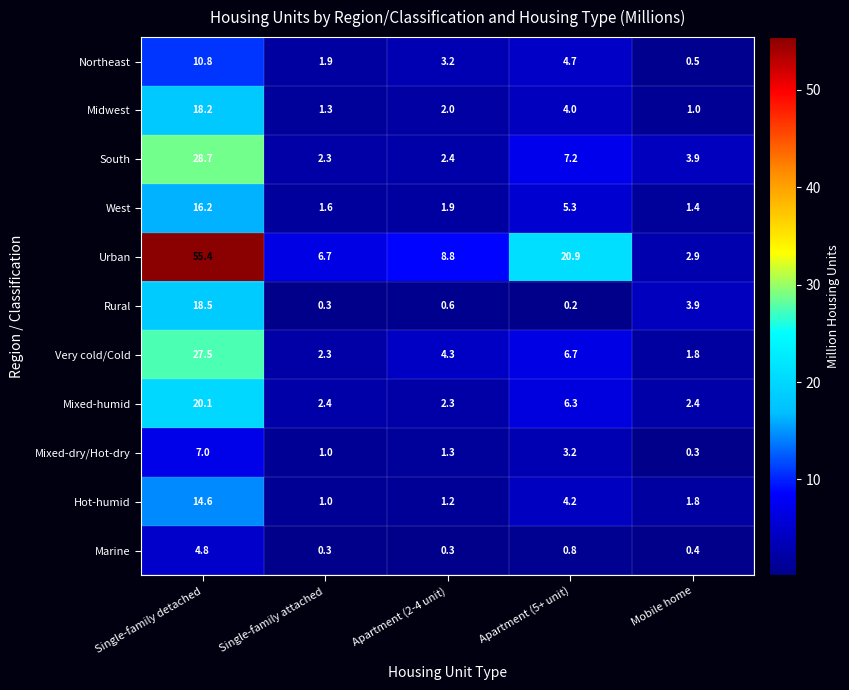

What is the maximum value for Hot-humid?

14.6